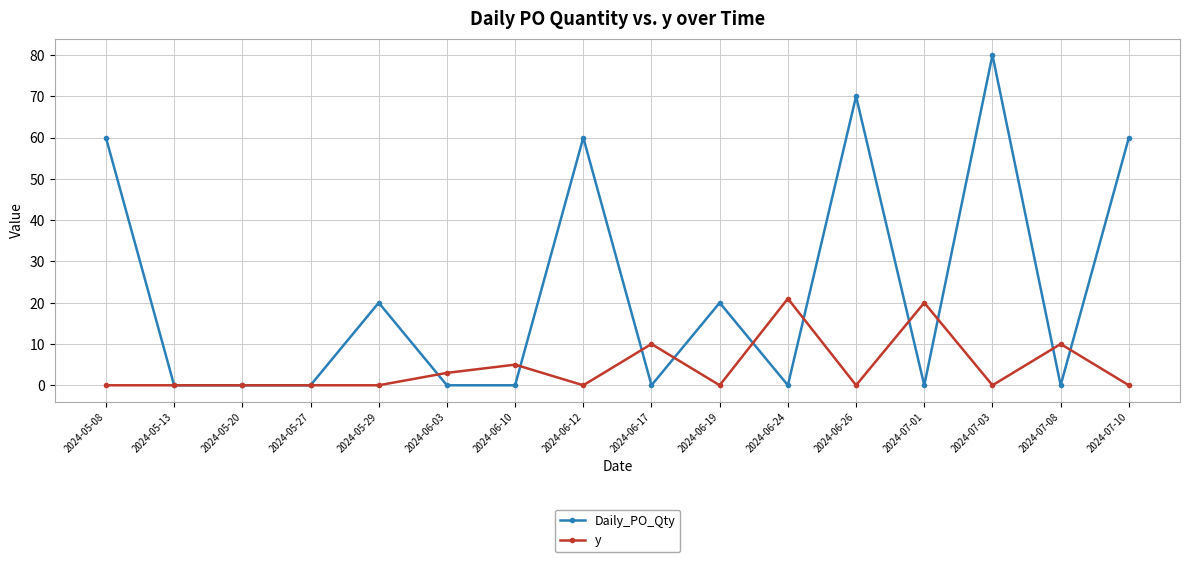

After their last crossing, which series has the higher values: y or Daily_PO_Qty?

Daily_PO_Qty